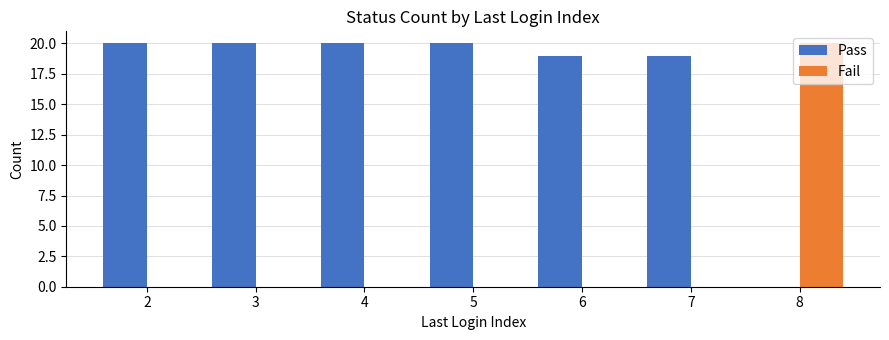

Is the value of Fail at 4 greater than the value of Pass at 2?

No